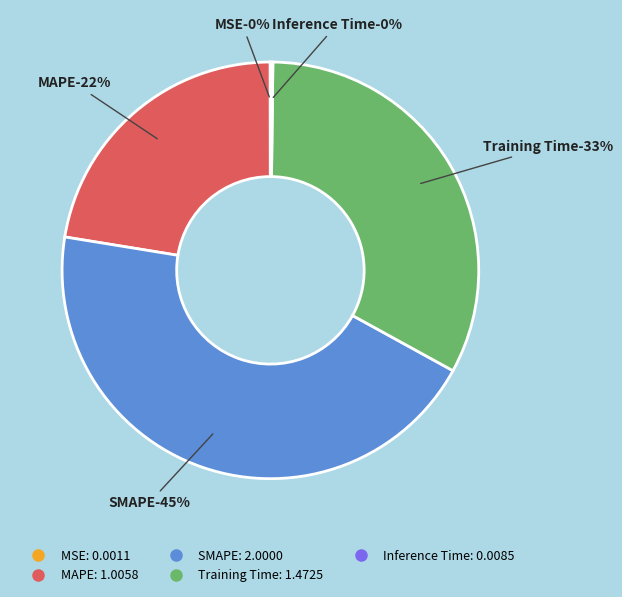

What is the largest slice in the pie chart?

SMAPE